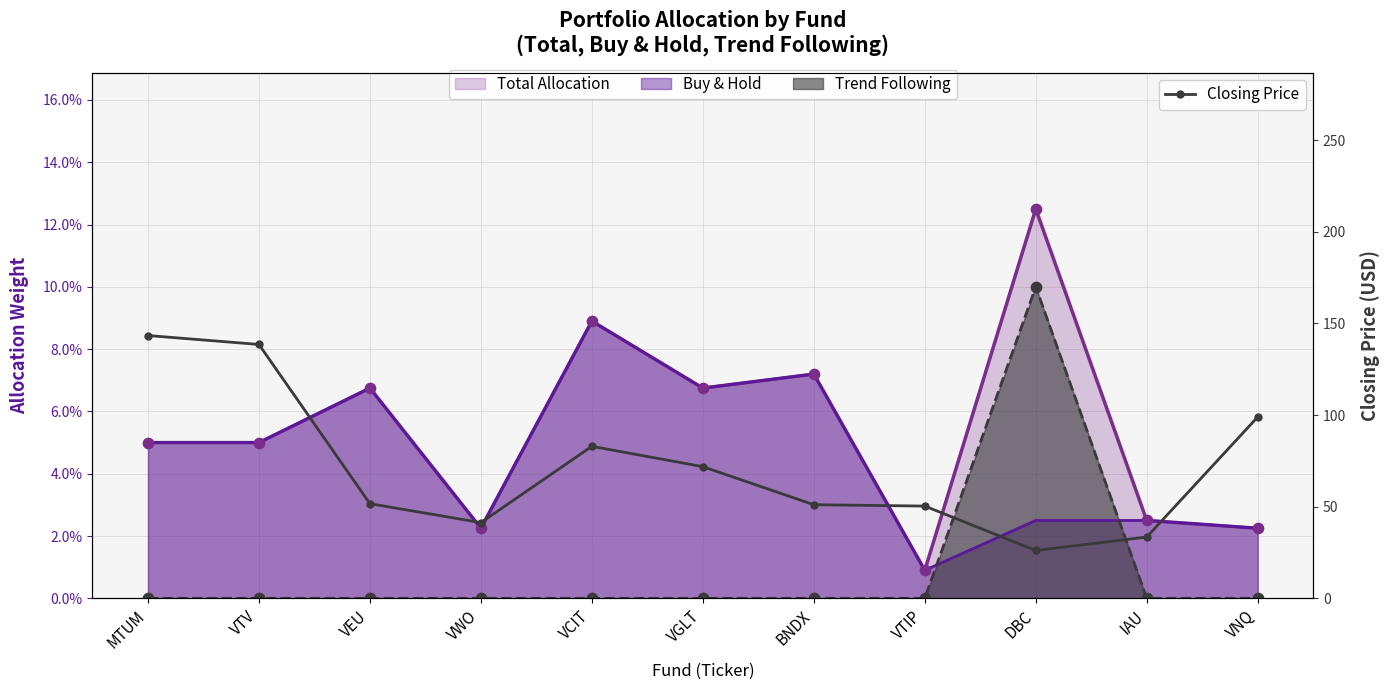

Approximately how many times larger is the value at VTIP compared to VNQ?

0.5